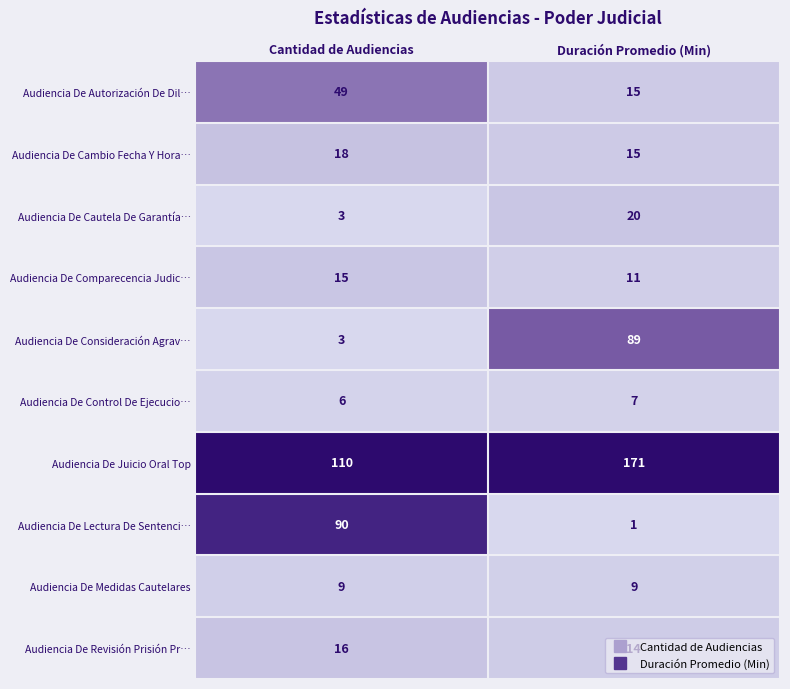

What is the sum of the Audiencia De Consideración Agrav… values at Cantidad de Audiencias and Duración Promedio (Min)?

92